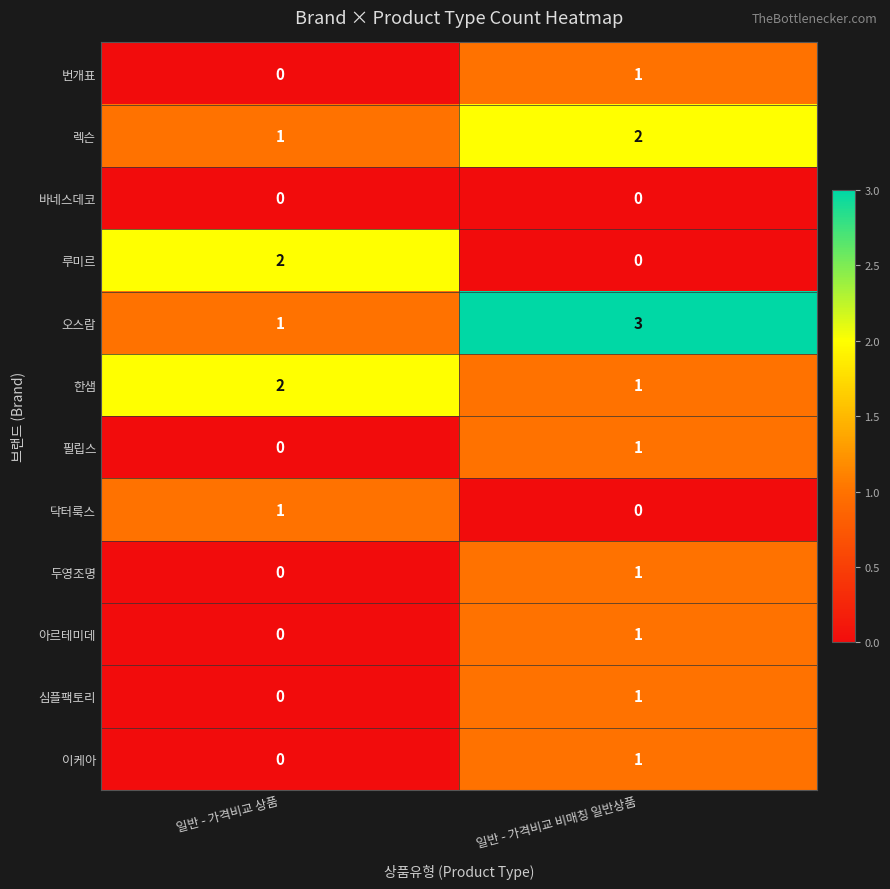

What is the sum of the 렉슨 values at 일반 - 가격비교 비매칭 일반상품 and 일반 - 가격비교 상품?

3